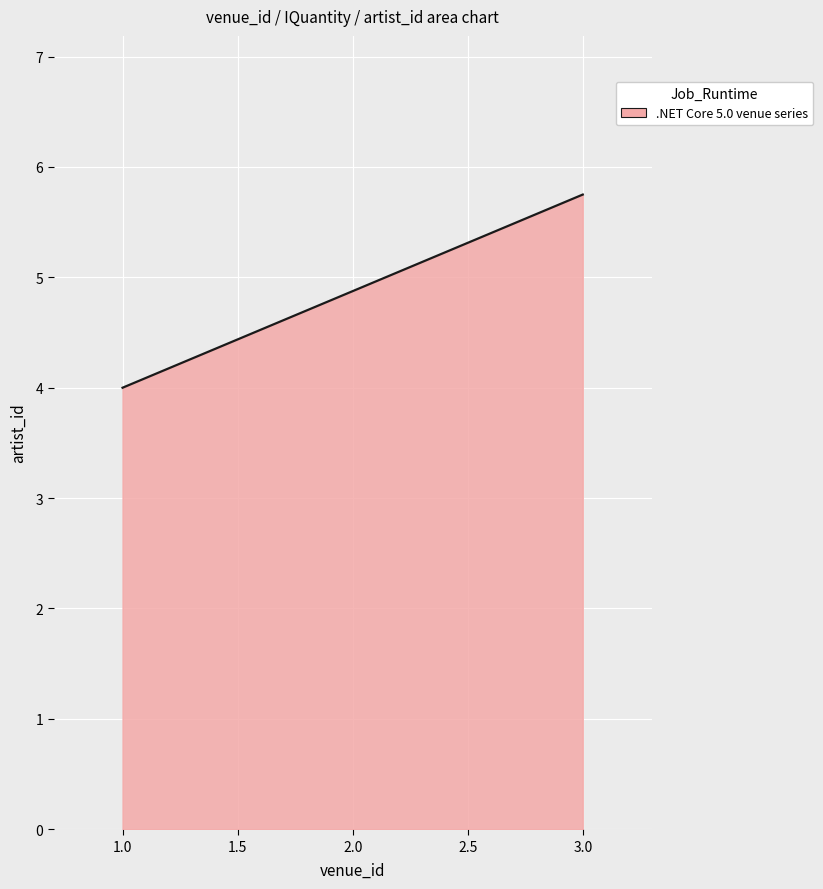

How many distinct data groups are displayed?

1